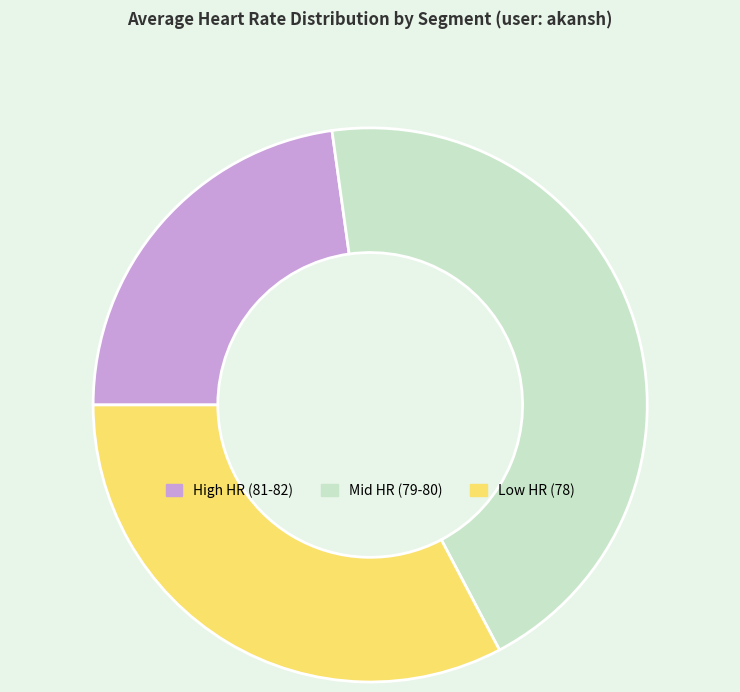

Count the number of slices in the pie.

3